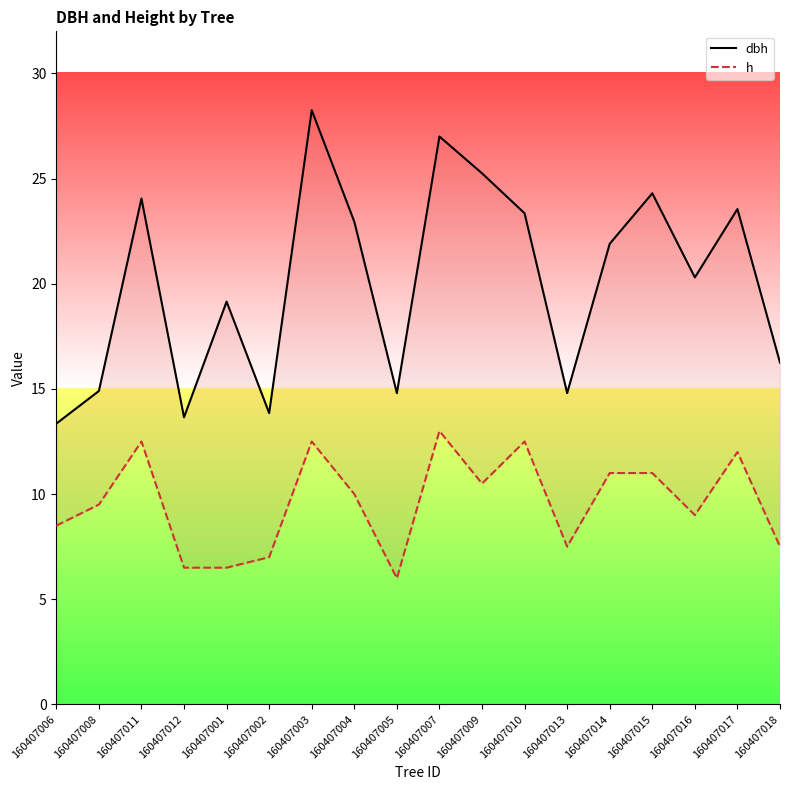

How many distinct data groups are displayed?

2